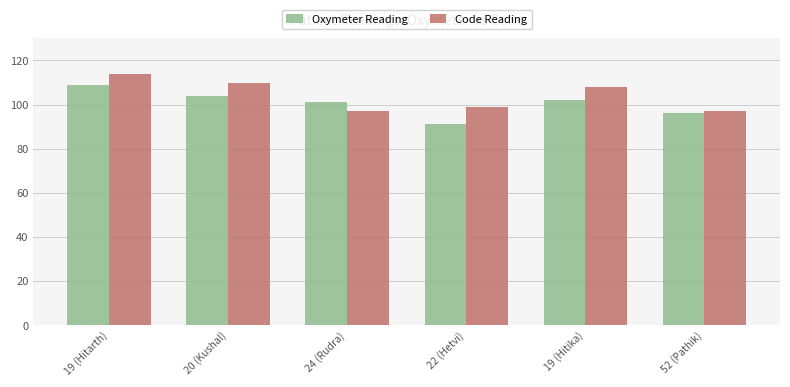

Reading left to right, list all the values displayed in this chart.

Oxymeter Reading: 19 (Hitarth)=109	20 (Kushal)=104	24 (Rudra)=101	22 (Hetvi)=91	19 (Hitika)=102	52 (Pathik)=96
Code Reading: 19 (Hitarth)=114	20 (Kushal)=110	24 (Rudra)=97	22 (Hetvi)=99	19 (Hitika)=108	52 (Pathik)=97